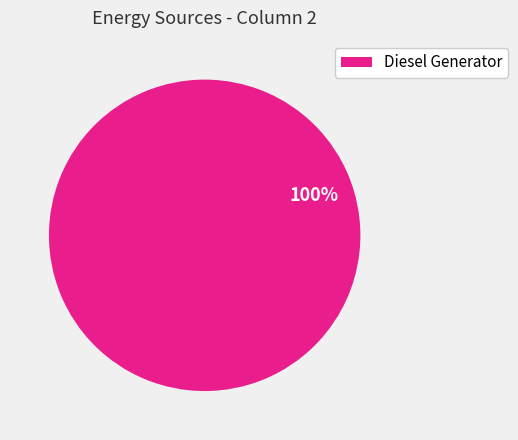

Is it true that Diesel Generator is 100% of the pie?

True